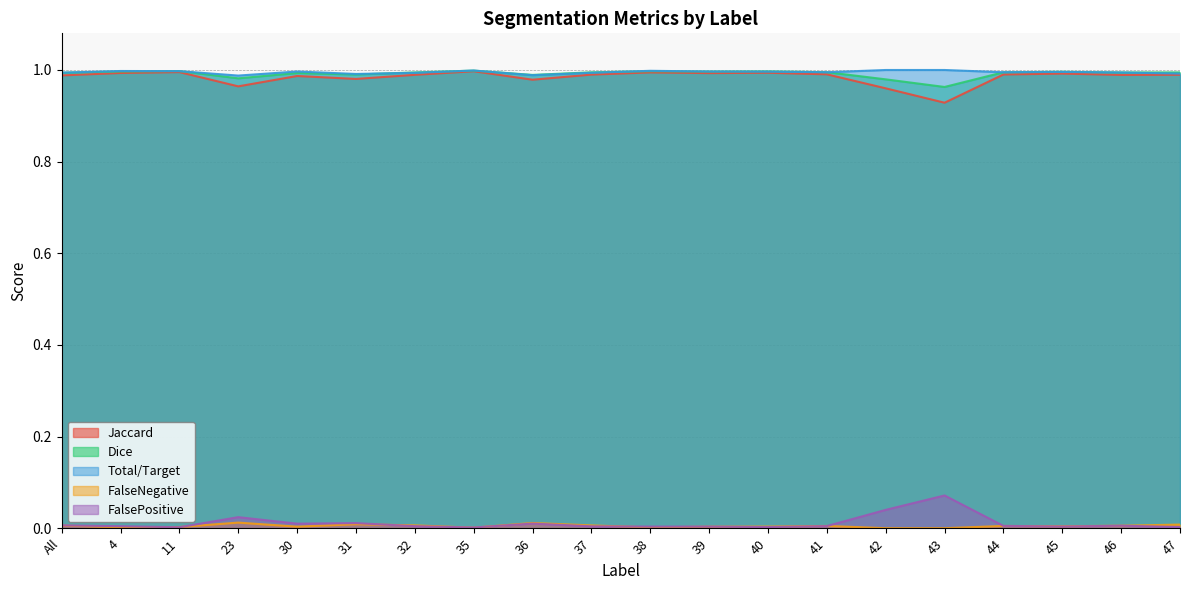

Reading left to right, what are all the values shown in this chart?

Jaccard: All=1.0	4=1.0	11=1.0	23=1.0	30=1.0	31=1.0	32=1.0	35=1.0	36=1.0	37=1.0	38=1.0	39=1.0	40=1.0	41=1.0	42=1.0	43=0.9	44=1.0	45=1.0	46=1.0	47=1.0
Dice: All=1.0	4=1.0	11=1.0	23=1.0	30=1.0	31=1.0	32=1.0	35=1.0	36=1.0	37=1.0	38=1.0	39=1.0	40=1.0	41=1.0	42=1.0	43=1.0	44=1.0	45=1.0	46=1.0	47=1.0
Total/Target: All=1.0	4=1.0	11=1.0	23=1.0	30=1.0	31=1.0	32=1.0	35=1.0	36=1.0	37=1.0	38=1.0	39=1.0	40=1.0	41=1.0	42=1.0	43=1.0	44=1.0	45=1.0	46=1.0	47=1.0
FalseNegative: All=0.0	4=0.0	11=0.0	23=0.0	30=0.0	31=0.0	32=0.0	35=0.0	36=0.0	37=0.0	38=0.0	39=0.0	40=0.0	41=0.0	42=0.0	43=0.0	44=0.0	45=0.0	46=0.0	47=0.0
FalsePositive: All=0.0	4=0.0	11=0.0	23=0.0	30=0.0	31=0.0	32=0.0	35=0.0	36=0.0	37=0.0	38=0.0	39=0.0	40=0.0	41=0.0	42=0.0	43=0.1	44=0.0	45=0.0	46=0.0	47=0.0